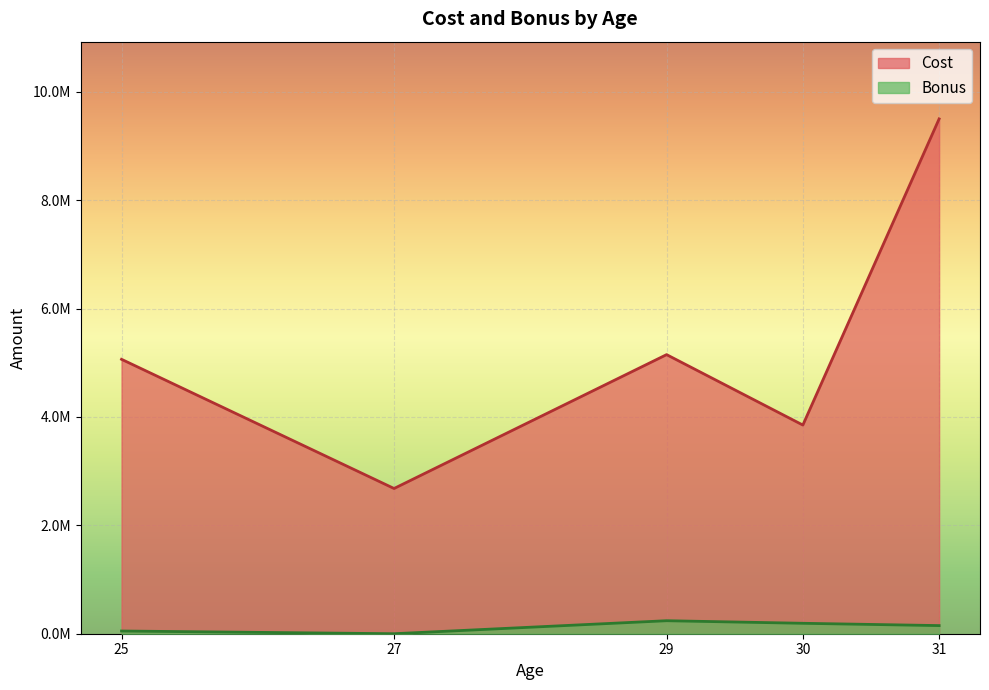

Does the chart display data point markers on the line(s)?

No